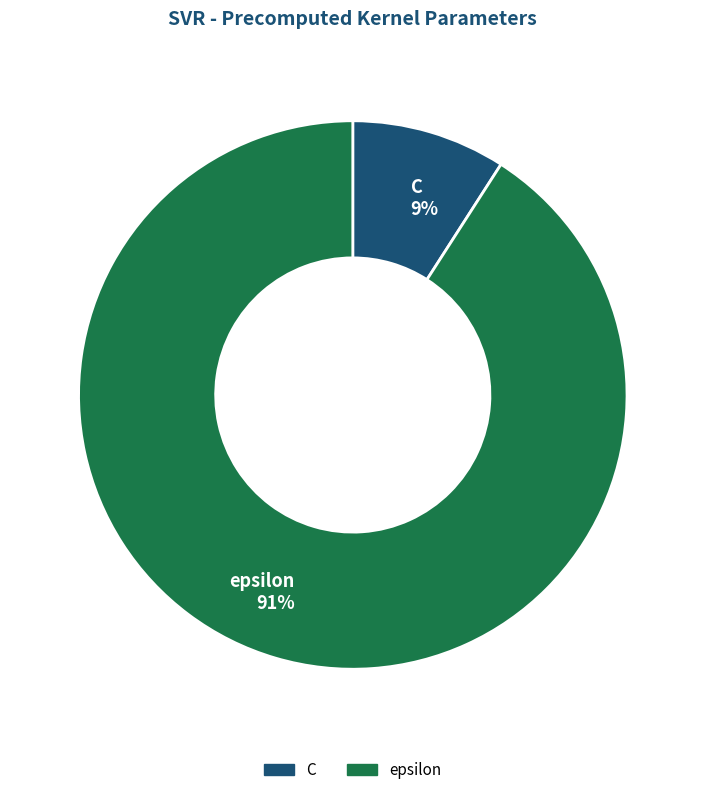

Which slice is the smallest?

C